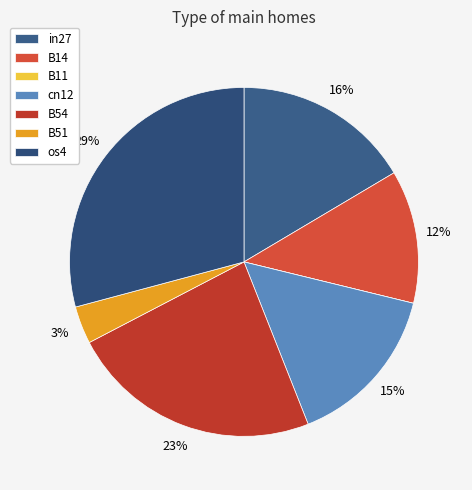

How many segments does this pie chart have?

7